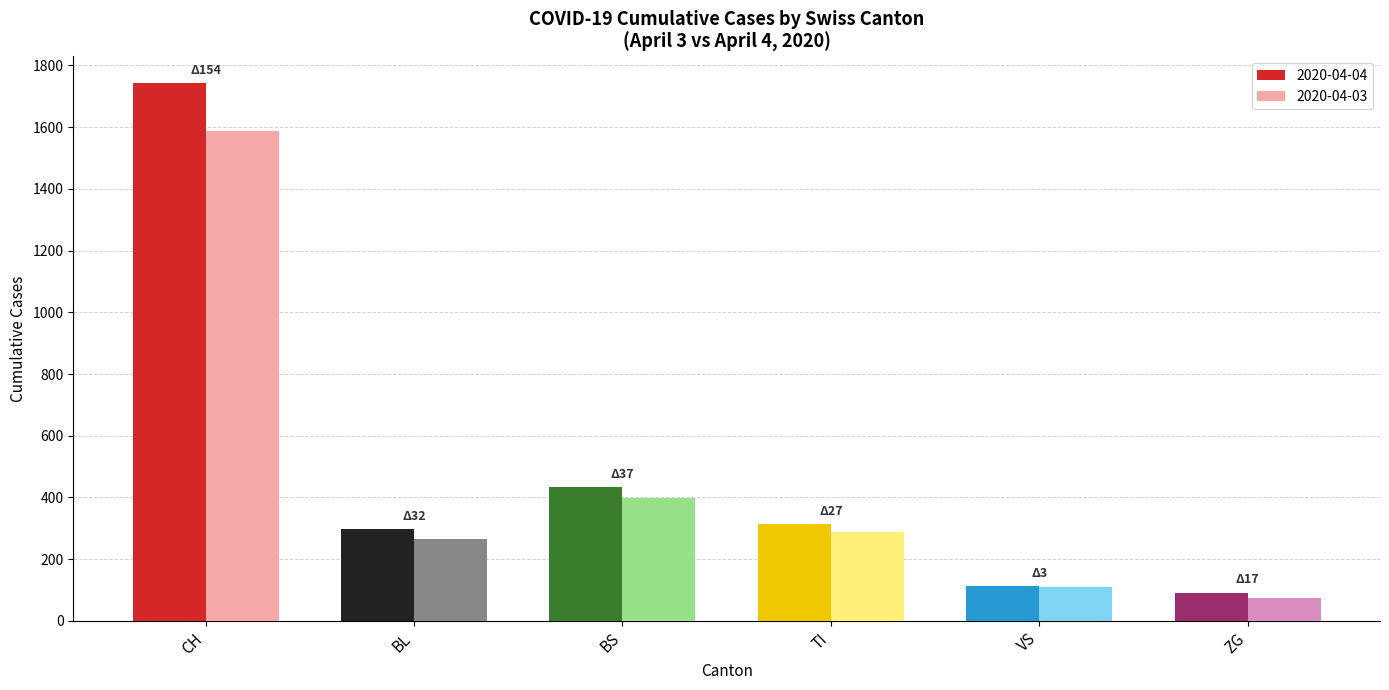

Which series has the widest spread of values?

2020-04-04